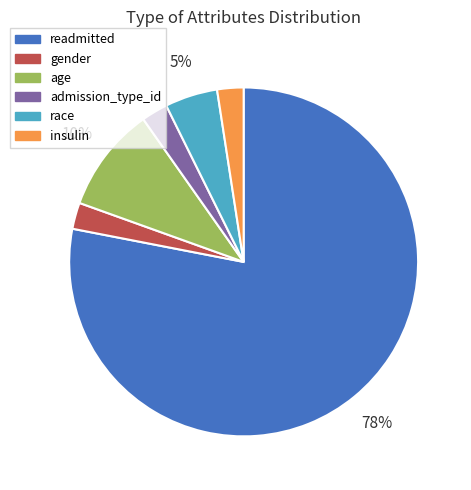

What is the largest slice in the pie chart?

readmitted